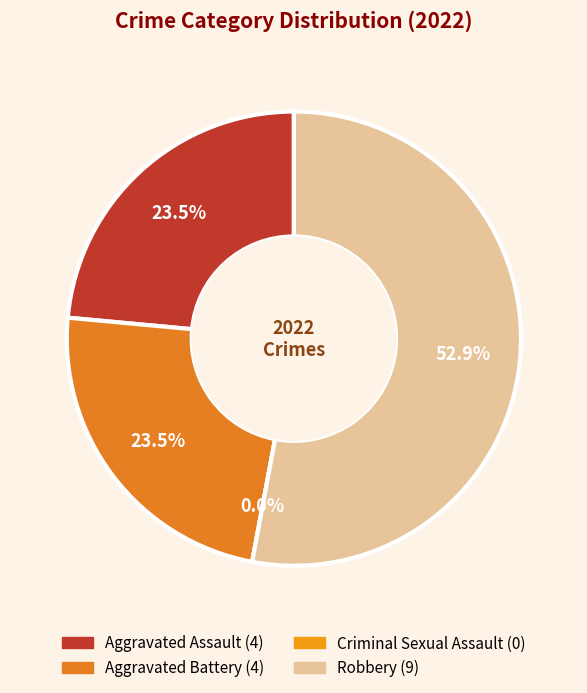

To the nearest percent, what is the difference between the Aggravated Battery and Robbery slice percentages?

29%